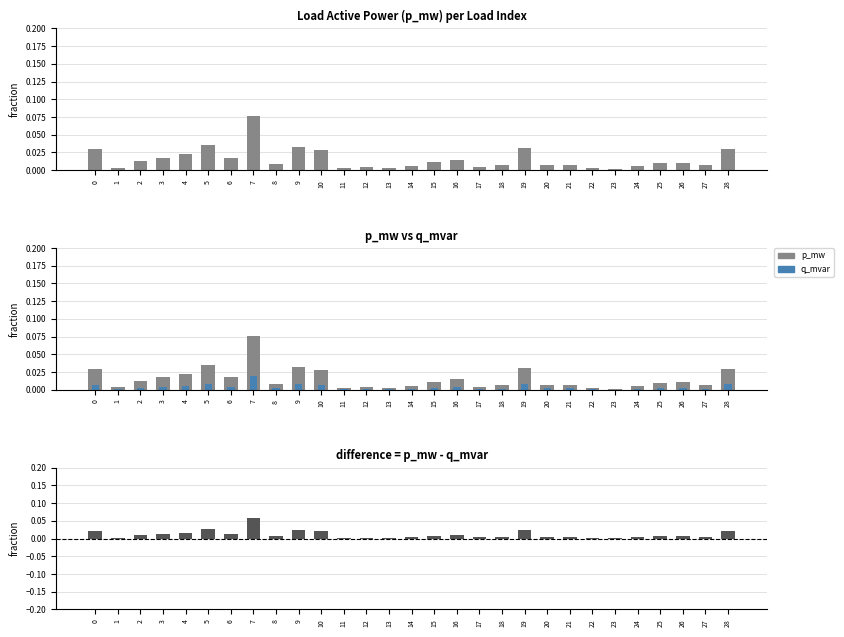

Which category has the lowest value in the q_mvar series?

23